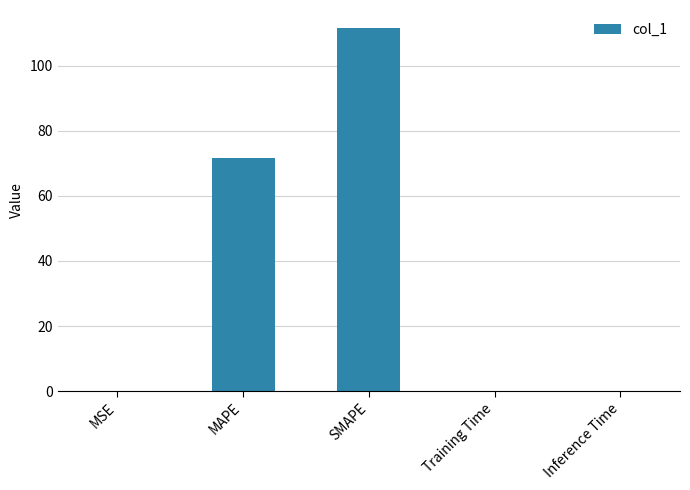

What is the average value?

36.6